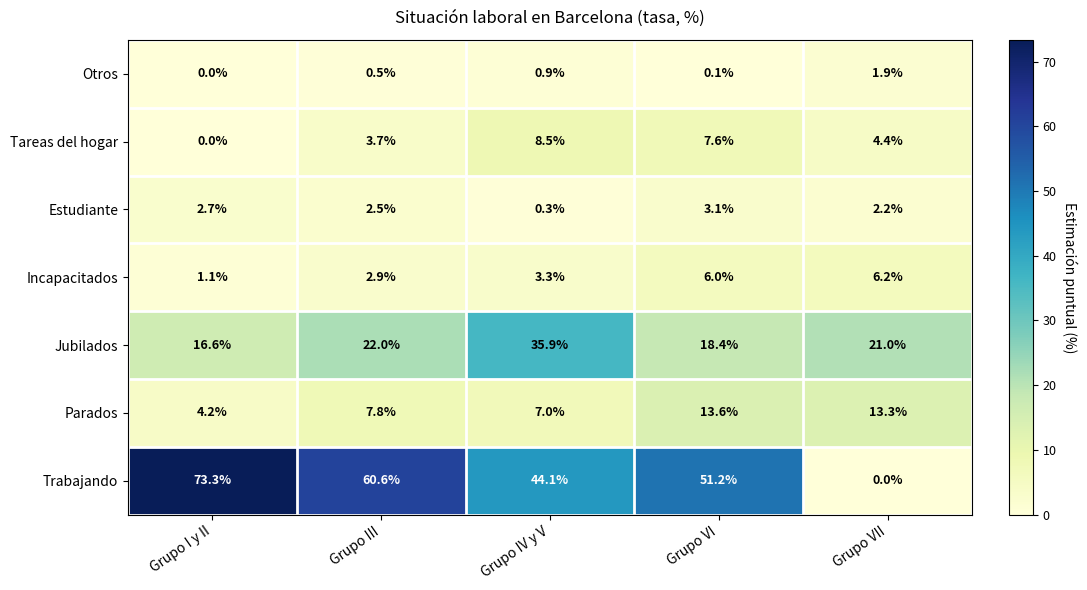

What is the lowest value of the Incapacitados series?

1.1